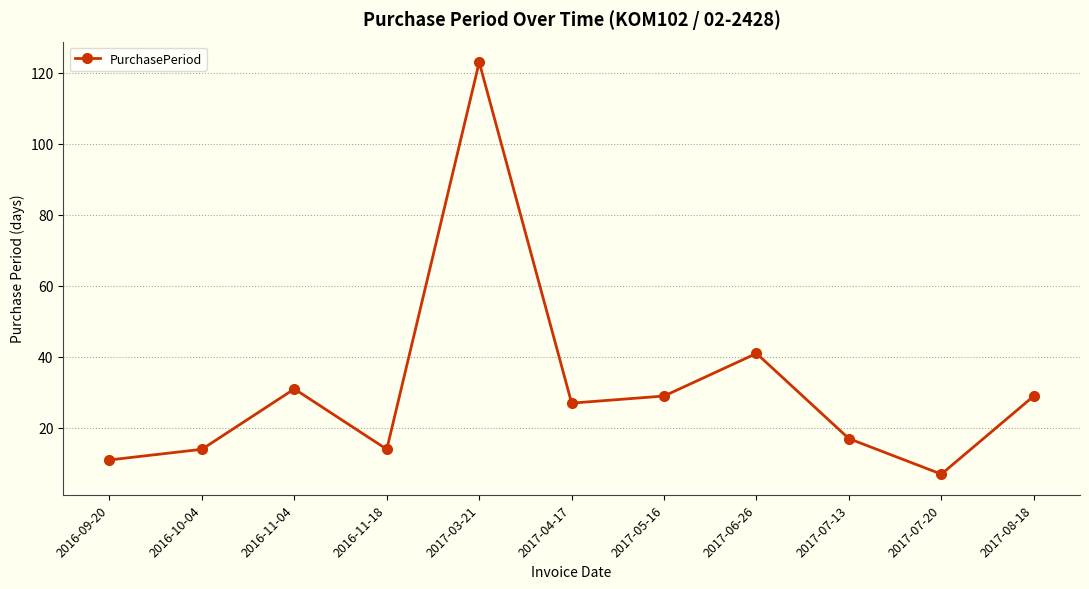

True or false: there are more than 1 points higher than both neighbors.

True